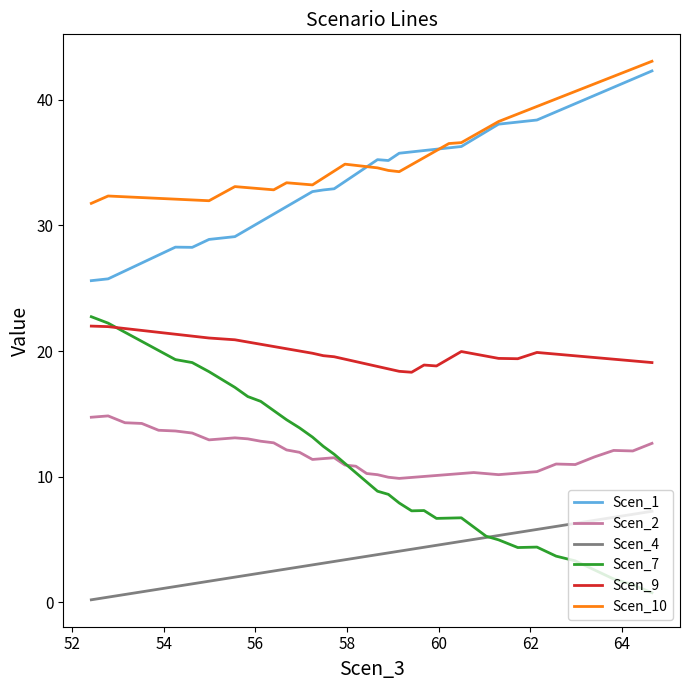

True or false: Scen_9 and Scen_4 intersect in this chart.

False